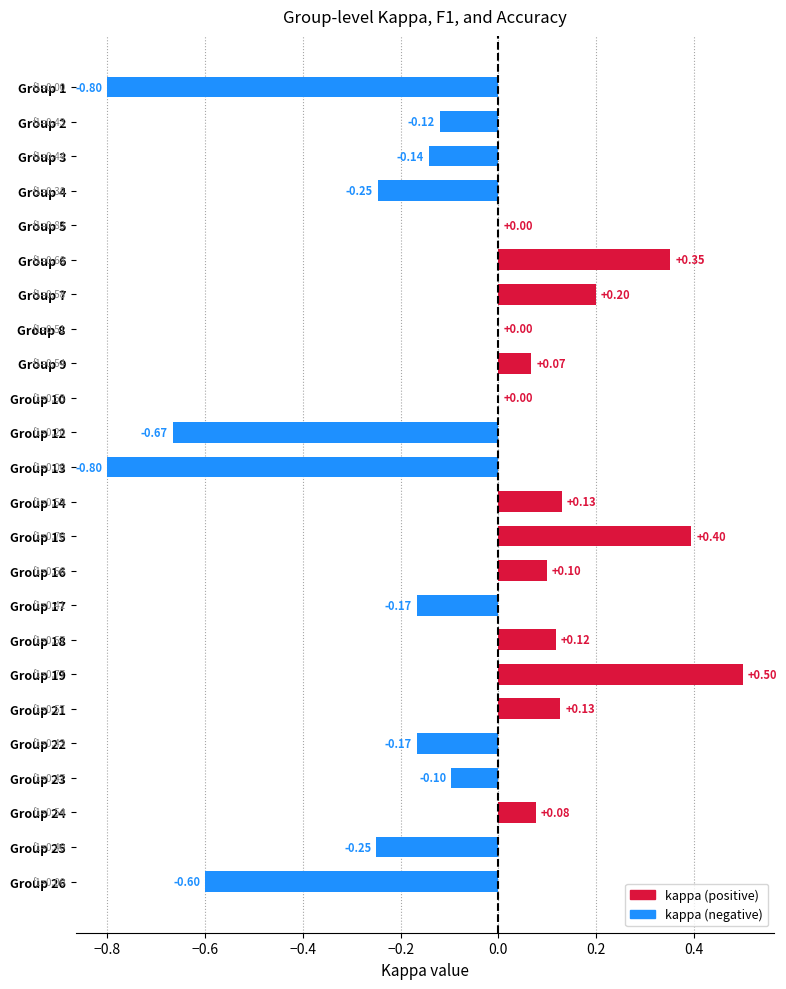

How many data points does each series have?

24